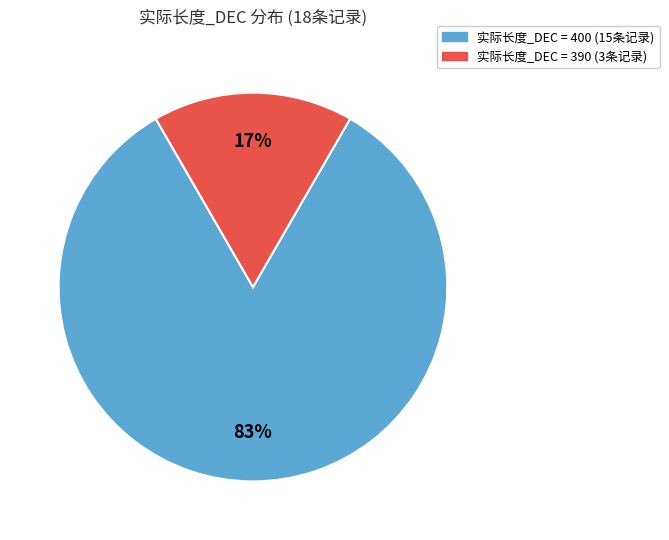

Which has a higher value, 实际长度_DEC = 390 (3条记录) or 实际长度_DEC = 400 (15条记录)?

实际长度_DEC = 400 (15条记录)